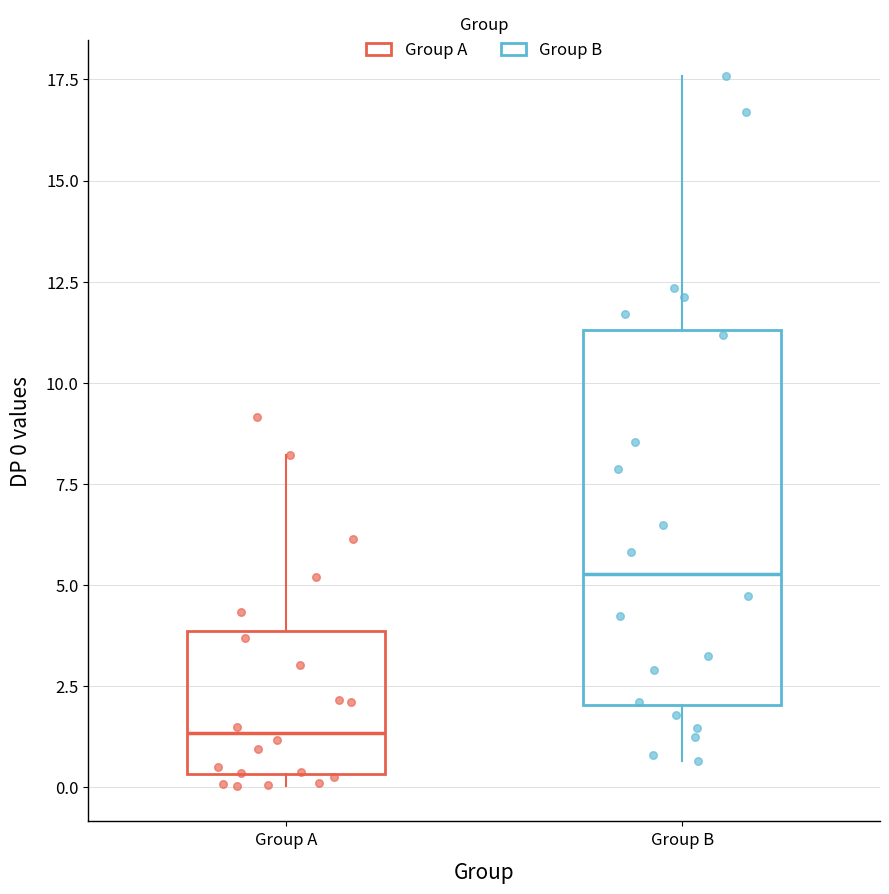

Where is the lower edge of the box for Group B on the y-axis? The values are not printed on the chart, so give them approximately, as read against the axis.

2.0